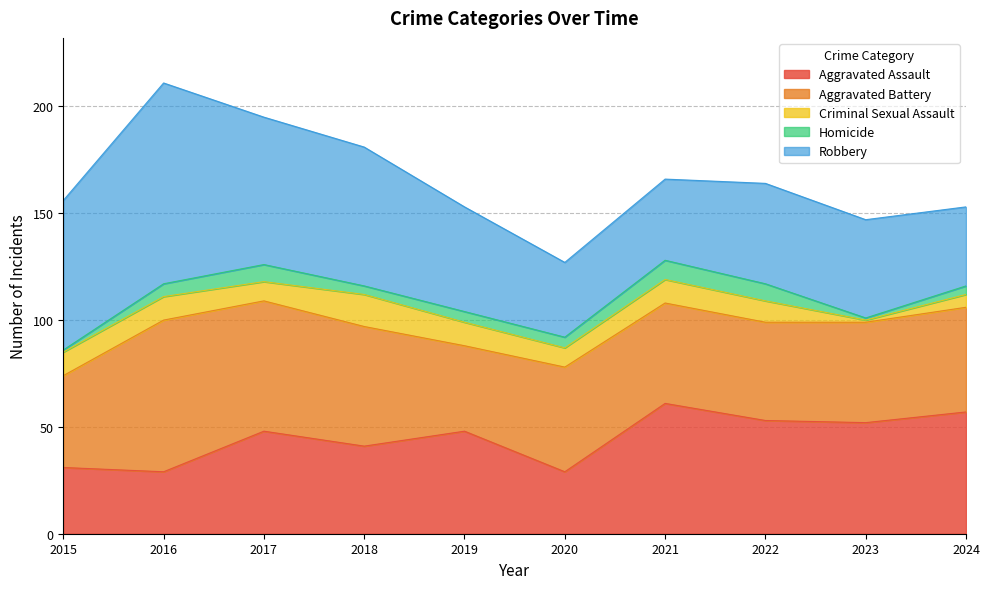

True or false: Aggravated Assault and Criminal Sexual Assault intersect in this chart.

False